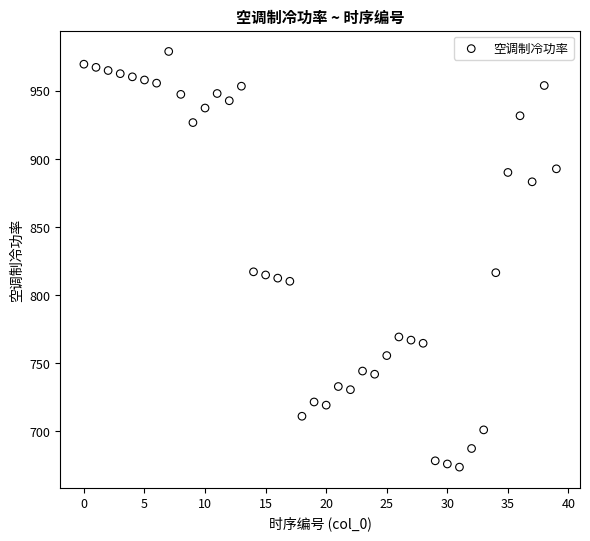

What is the range of Y values (max minus min)?

305.3